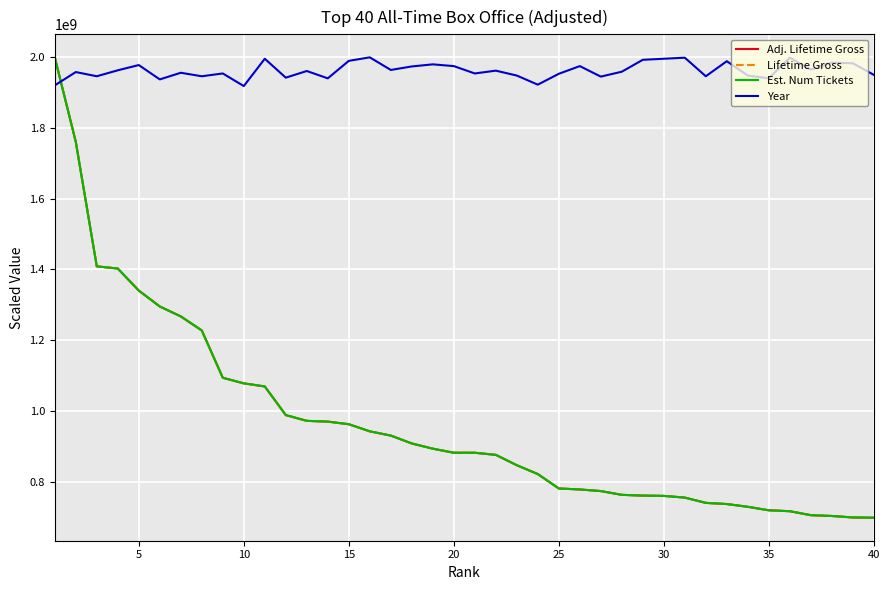

Does the chart have visible grid lines?

Yes